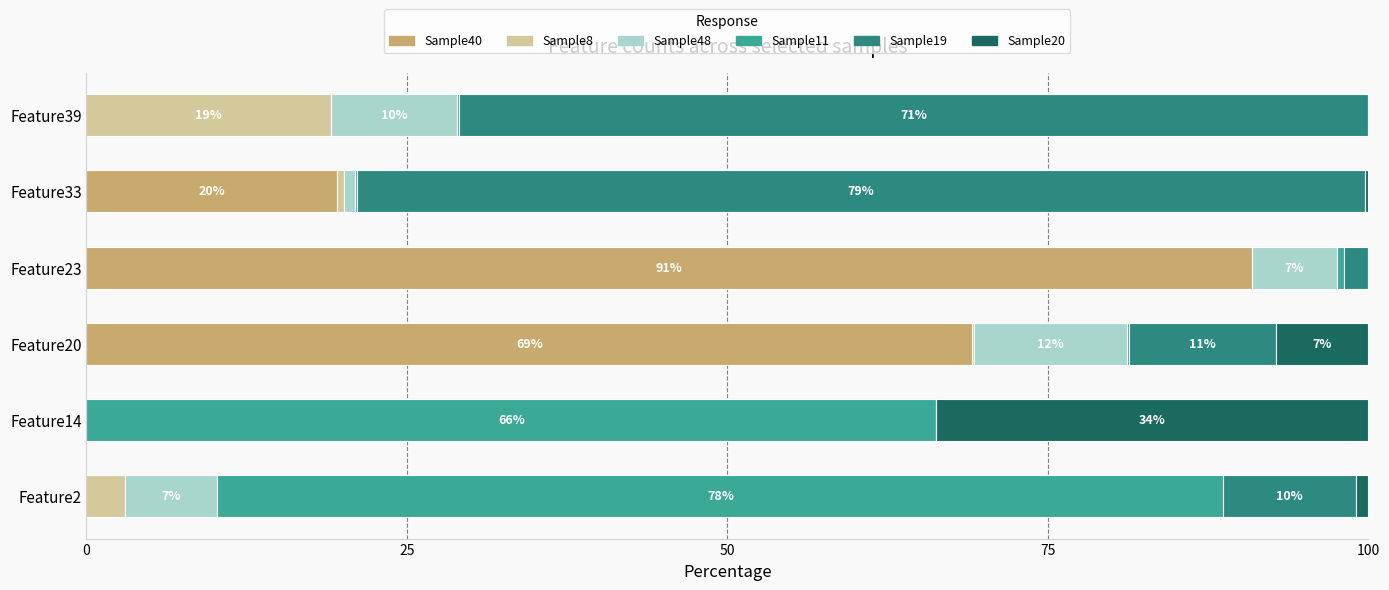

The value of Sample40 at Feature33 is 19.5. True or false?

True